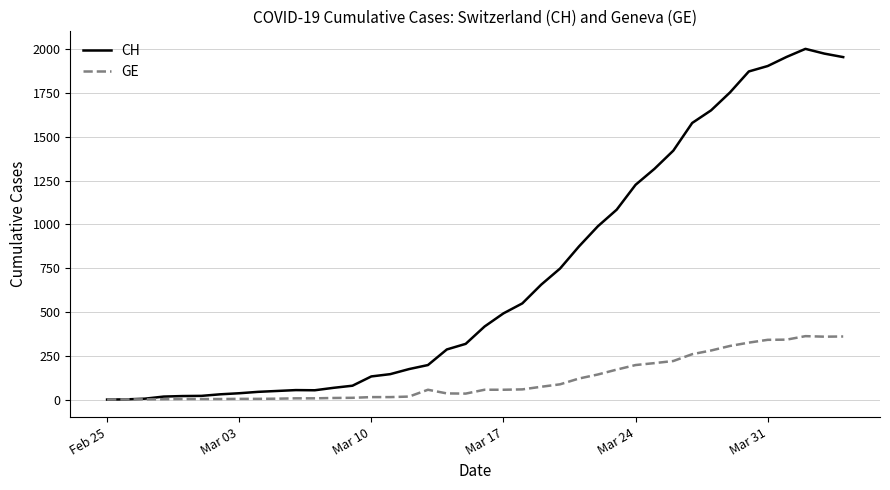

Which series has the largest range (max minus min)?

CH